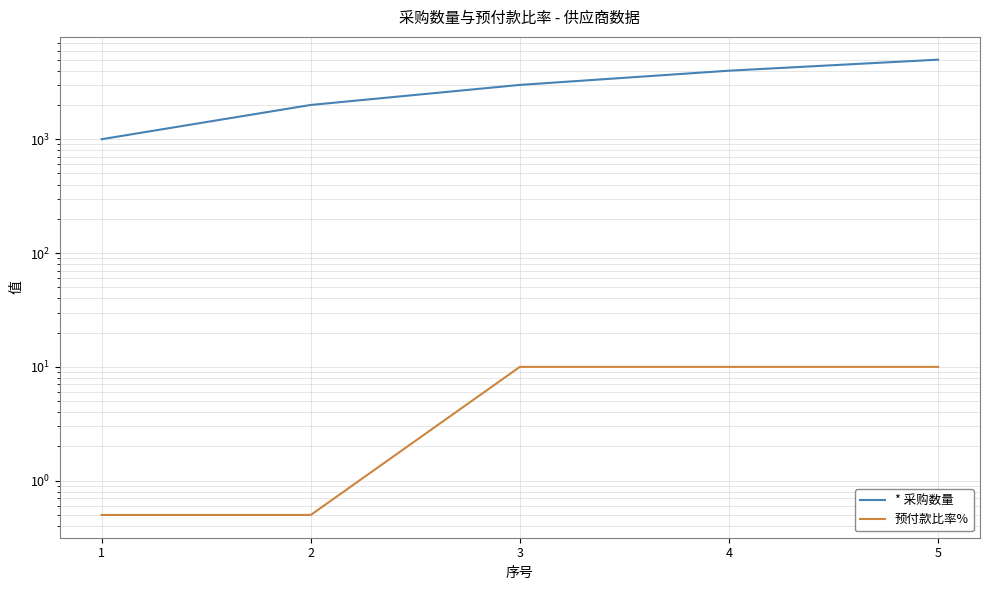

Is the value of 预付款比率% at 2 greater than the value of * 采购数量 at 2?

No